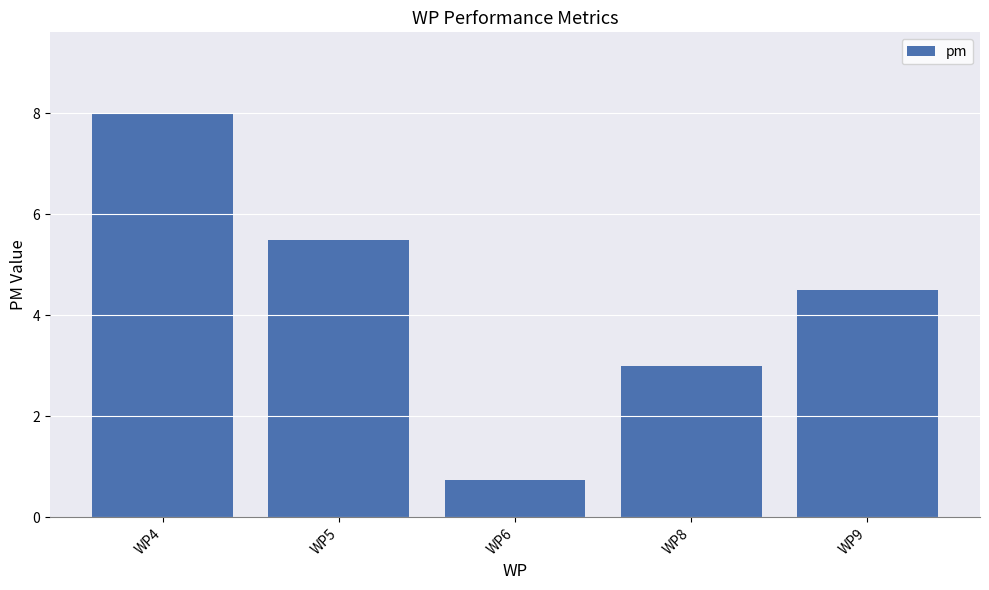

What is the change in value from WP5 to WP9?

-1.0